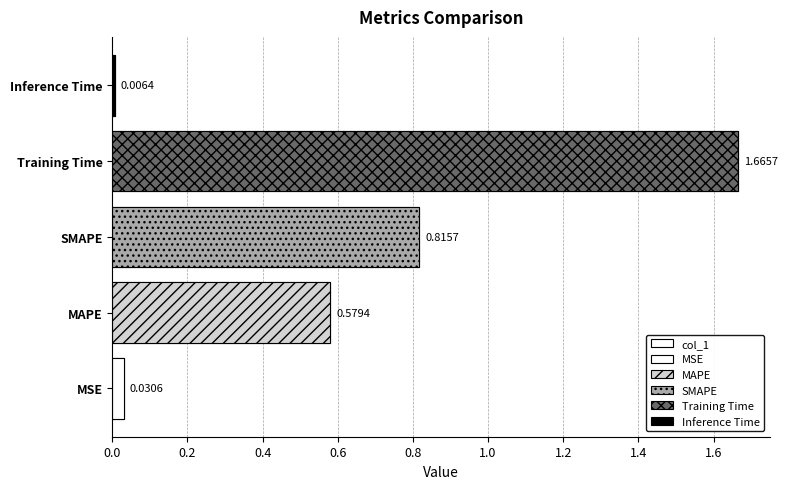

The chart shows a value of 1.1 at Training Time. True or false?

False